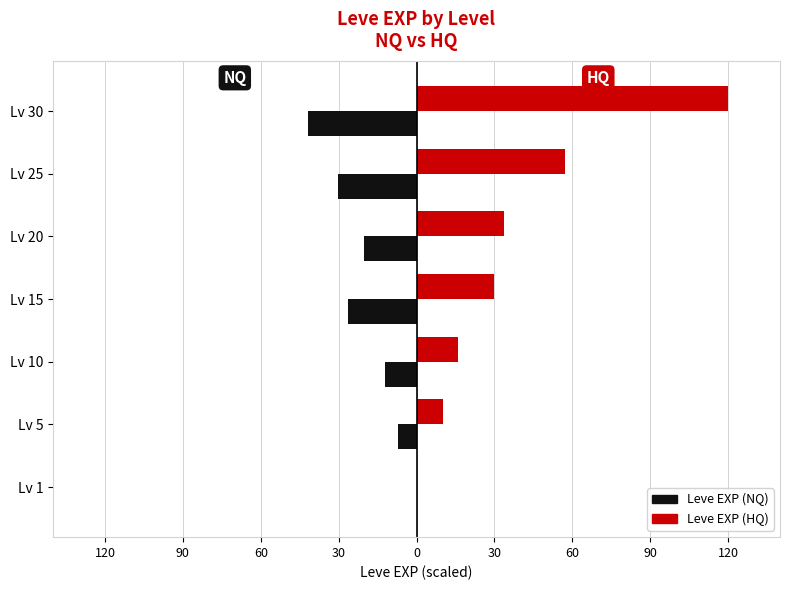

Which series has the largest range (max minus min)?

Leve EXP (HQ)